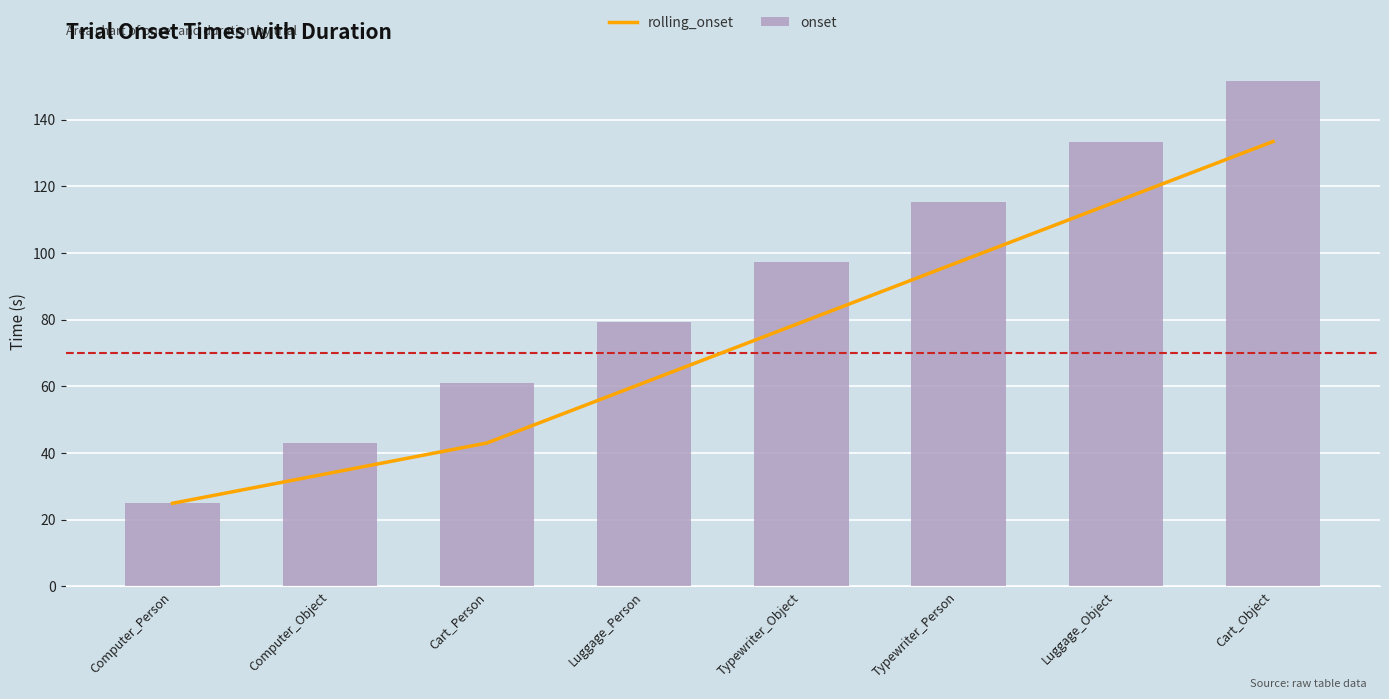

How many data points does each series have?

8